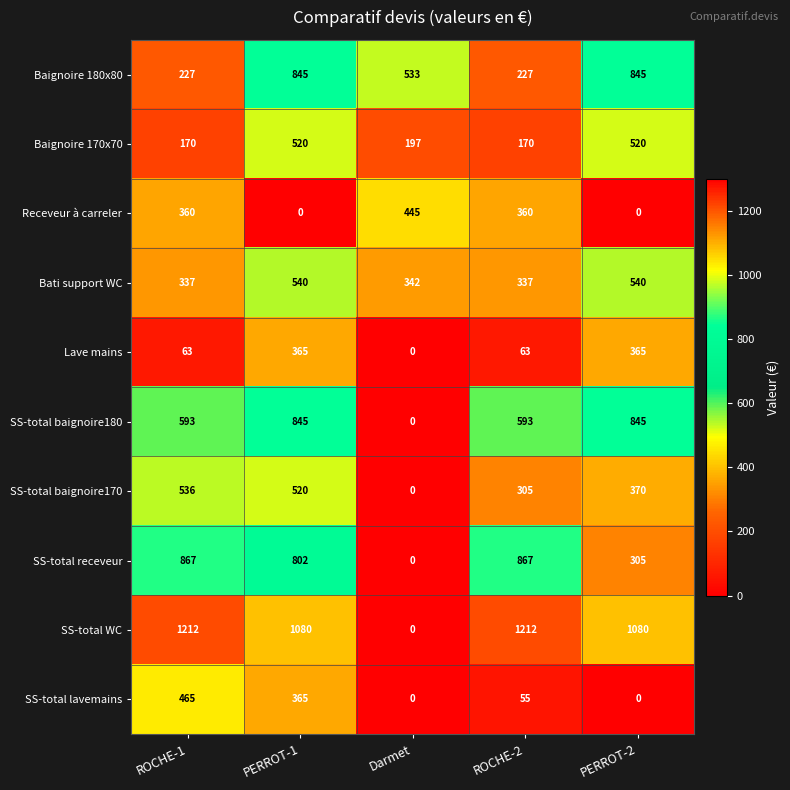

How many data points does each series have?

5